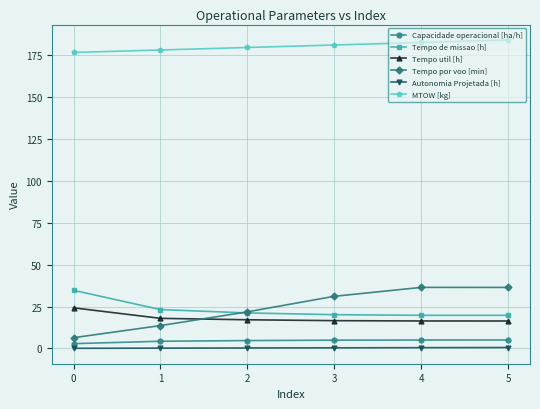

Rank the series by their maximum value, from lowest to highest.

Autonomia Projetada [h], Capacidade operacional [ha/h], Tempo util [h], Tempo de missao [h], Tempo por voo [min], MTOW [kg]